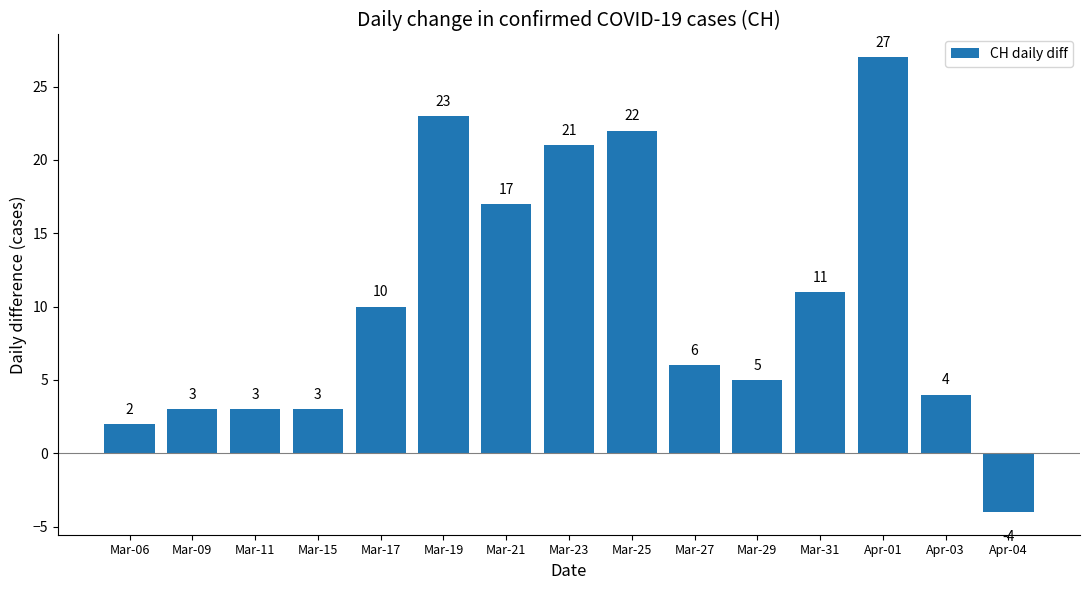

What is the maximum value shown in the chart?

27